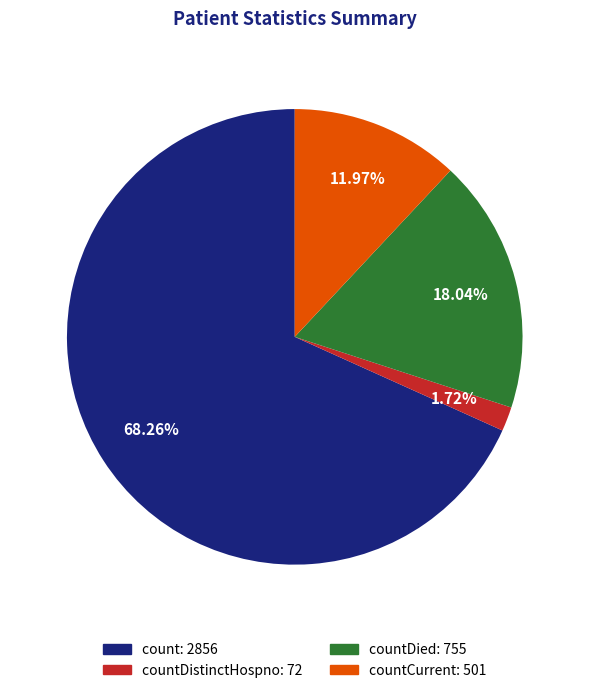

Is there a majority slice in this chart?

Yes